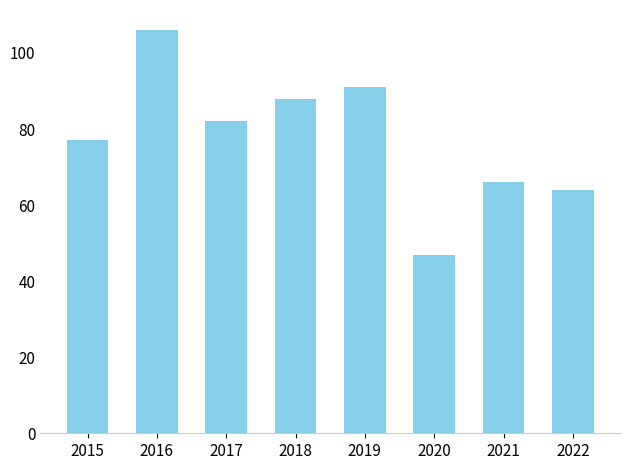

Reading right to left, extract all data points from this chart.

64	66	47	91	88	82	106	77